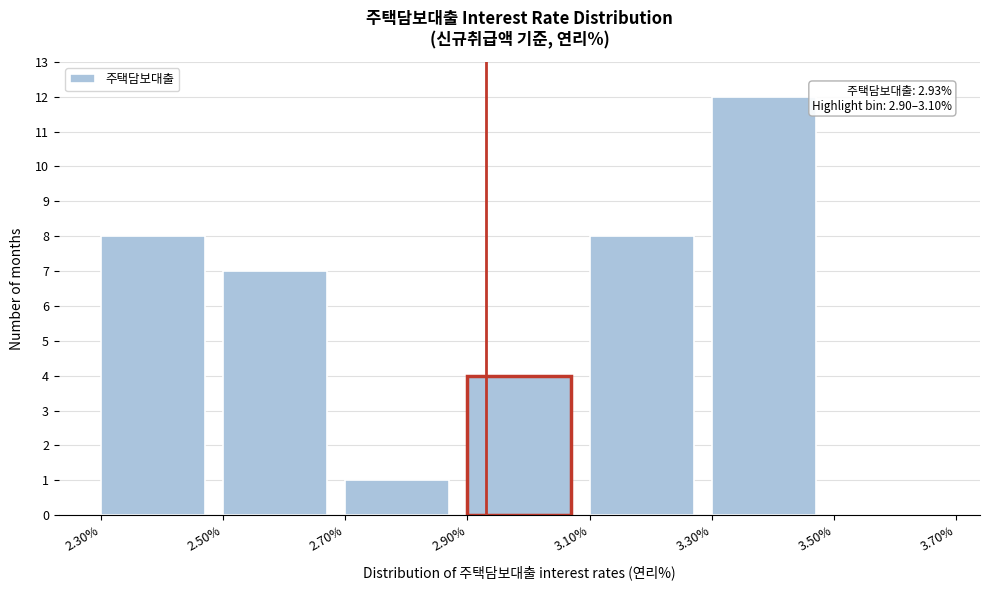

Which range on the x-axis has the tallest bar?

3.30% to 3.50%